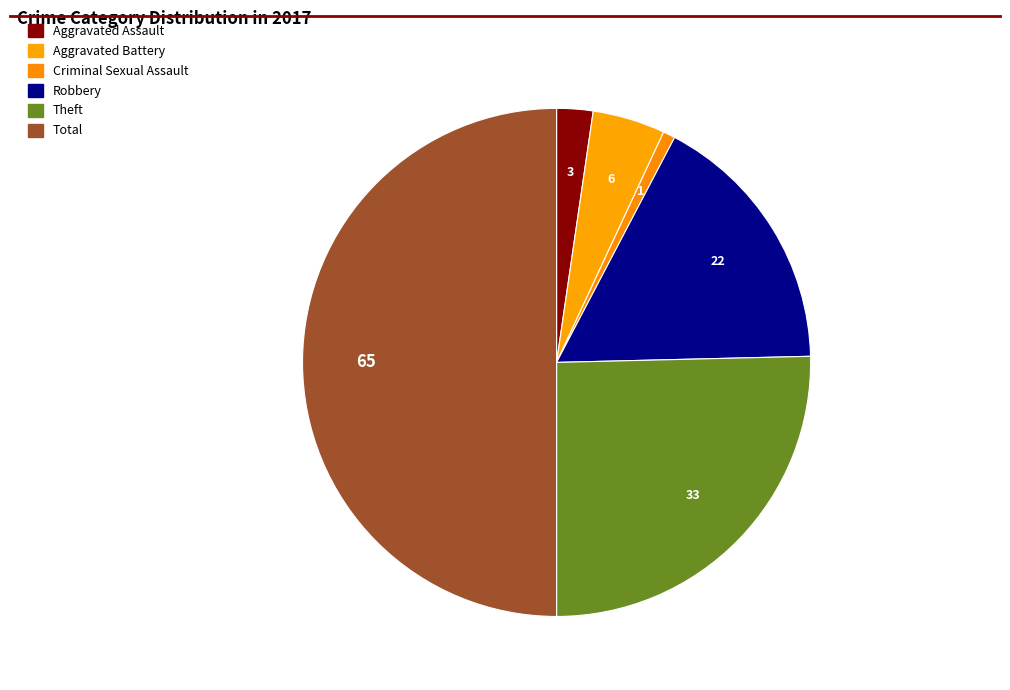

Approximately how many times larger is the value at Criminal Sexual Assault compared to Aggravated Battery?

0.2